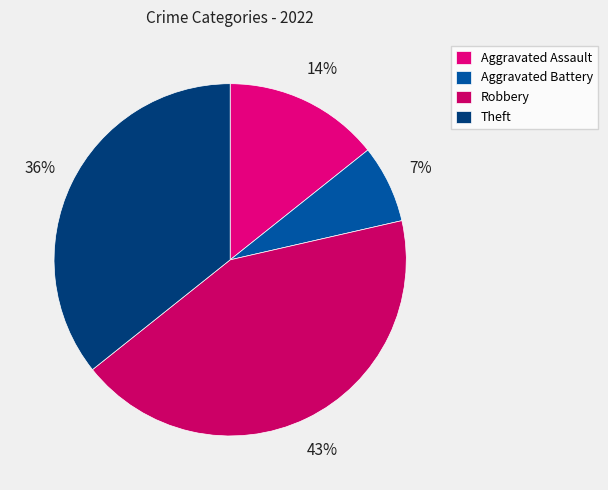

Is it true that Aggravated Assault is 2% of the pie?

False